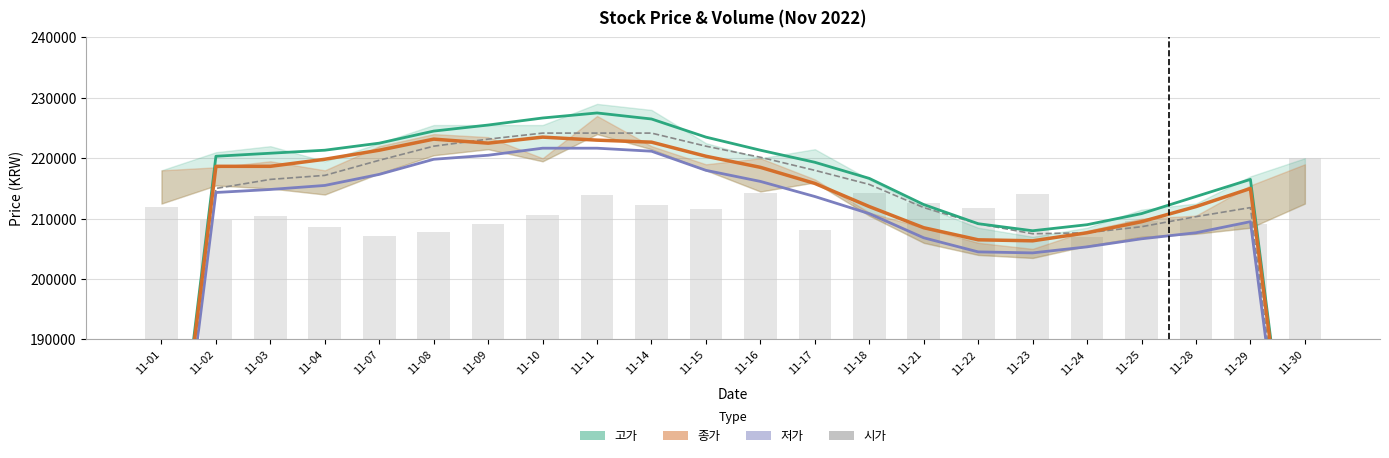

Count the number of data series in this chart.

5